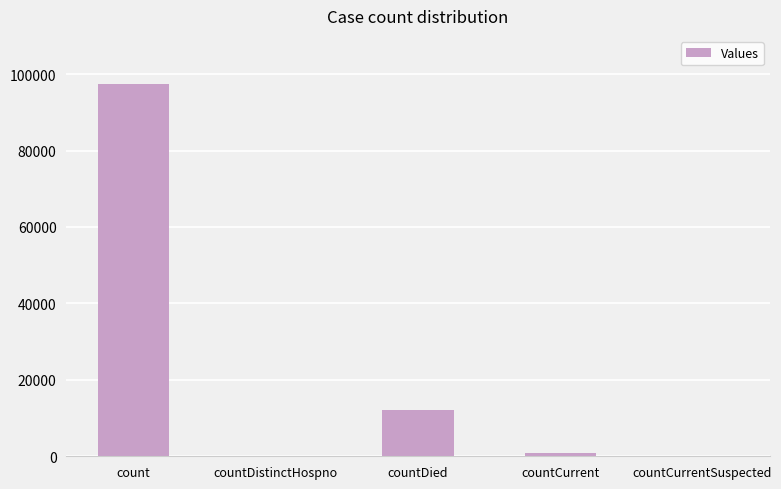

Reading left to right, list all the values displayed in this chart.

count=97480	countDistinctHospno=0	countDied=12073	countCurrent=738	countCurrentSuspected=0